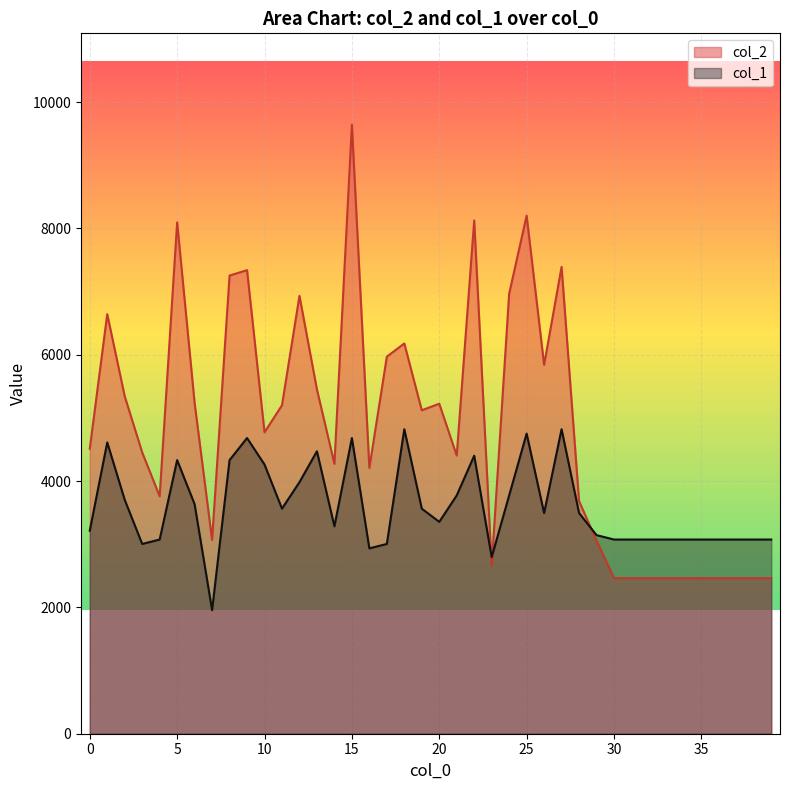

The value of col_1 at 36 is 1088.2. True or false?

False